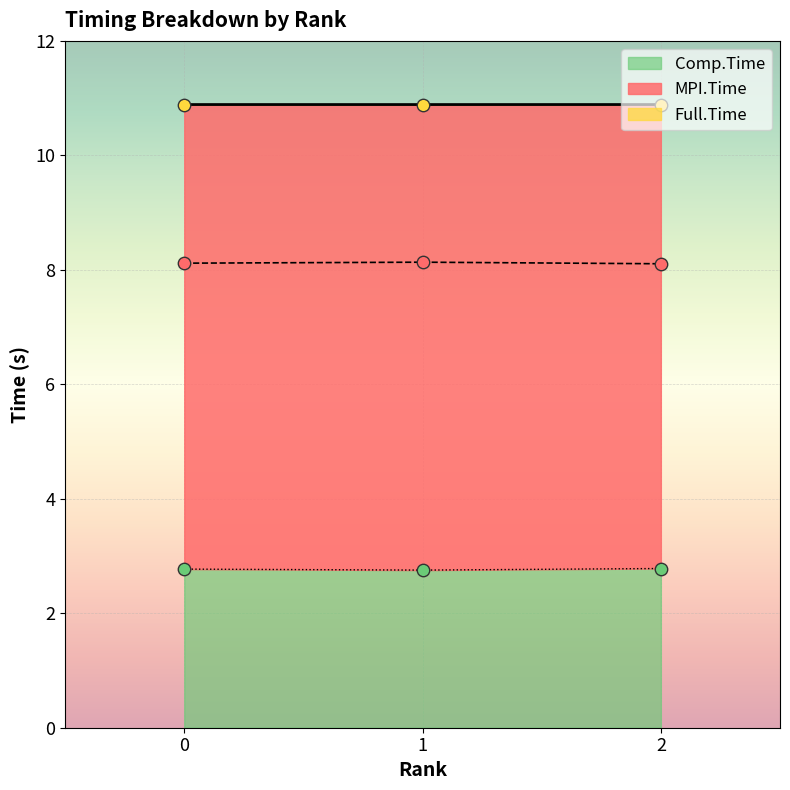

Which series has the largest total across all categories?

Full.Time